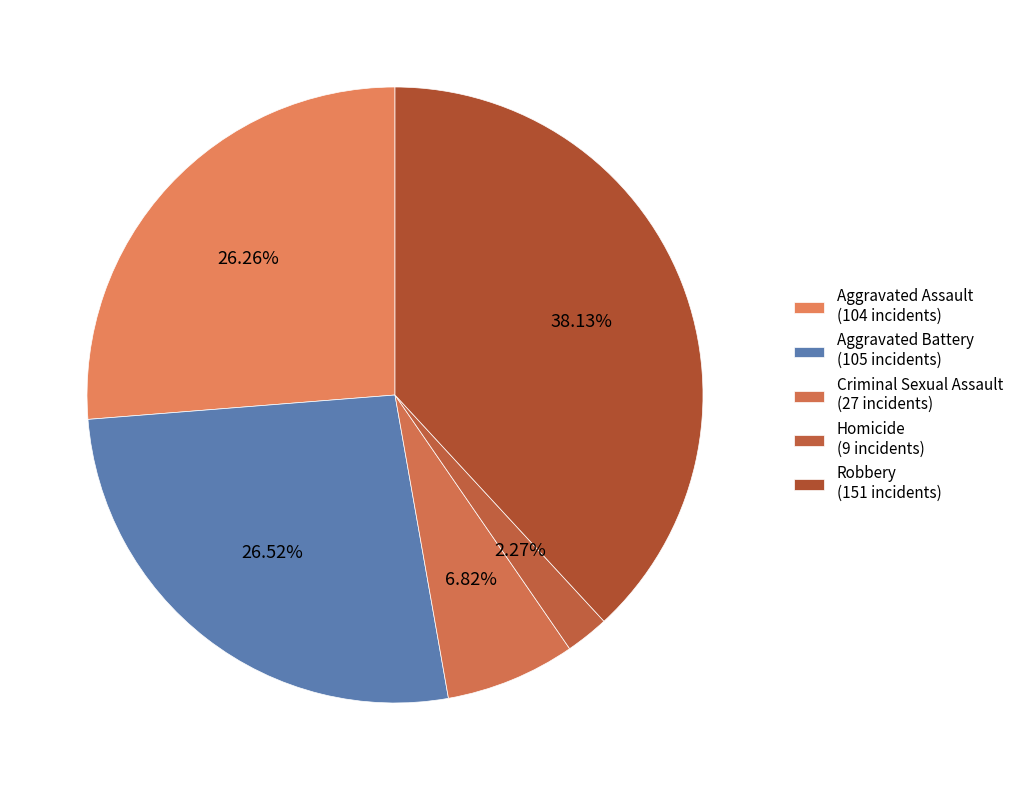

True or false: Aggravated Assault accounts for 26% of the total.

True